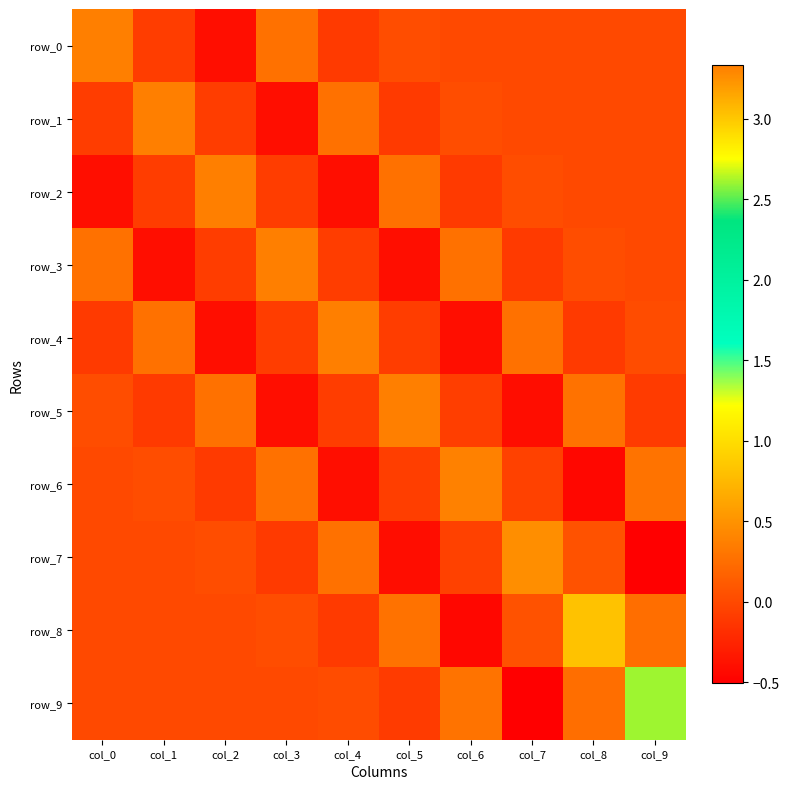

At col_4, list the series in order from smallest to largest.

row_2, row_6, row_0, row_8, row_3, row_5, row_9, row_7, row_1, row_4